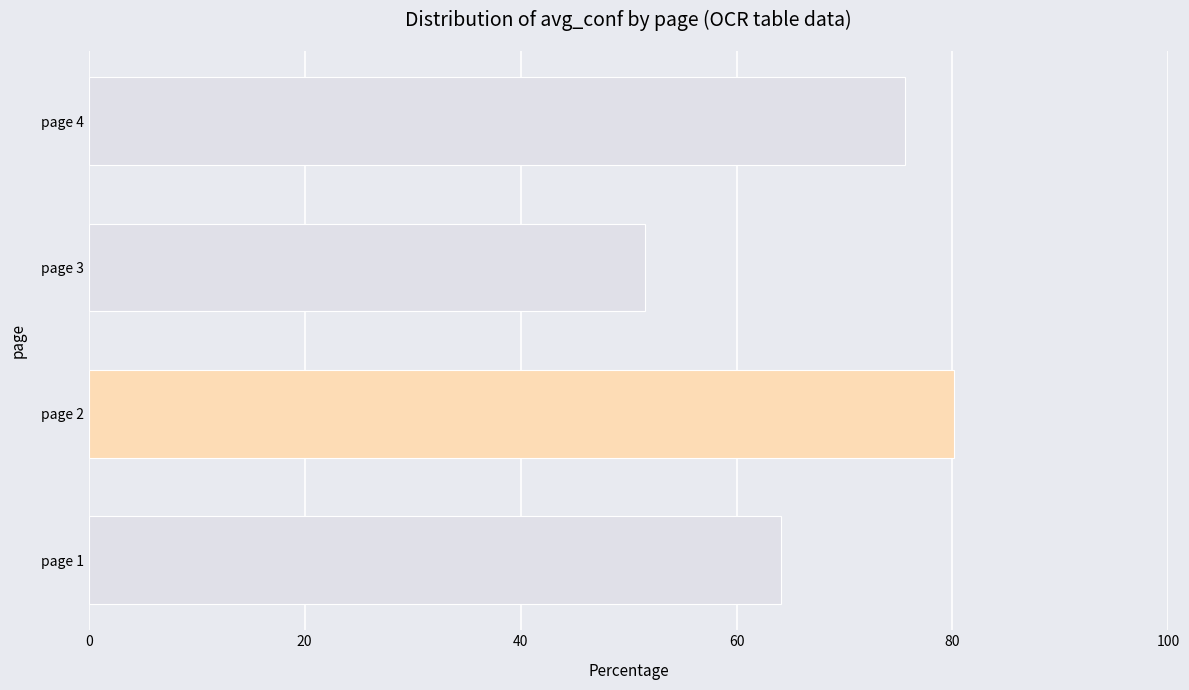

At which category does the chart reach its peak across all series?

page 2